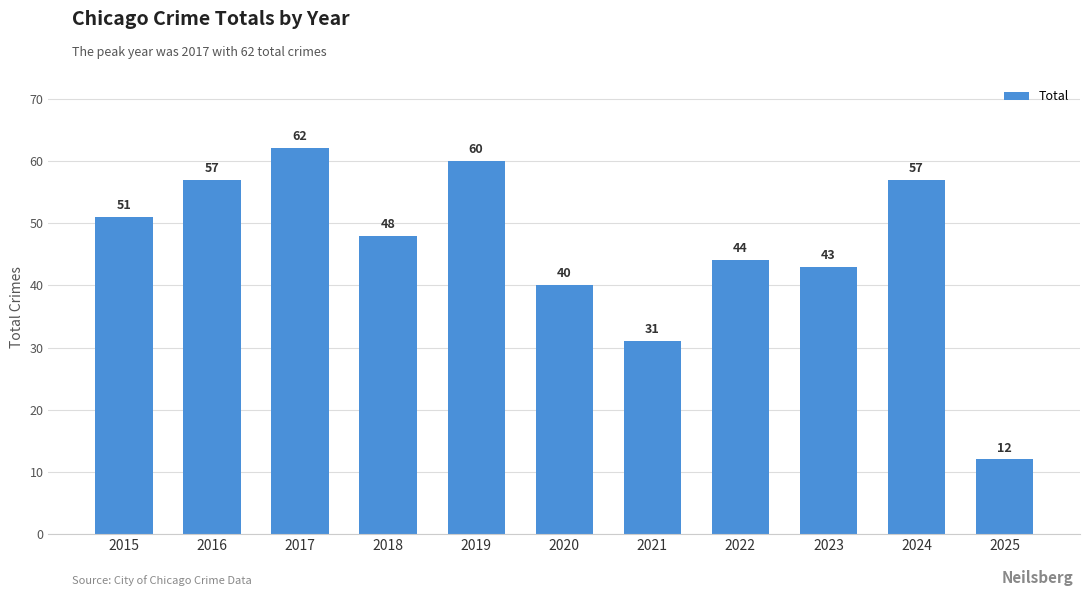

What is the value of the 10th bar from the left?

57